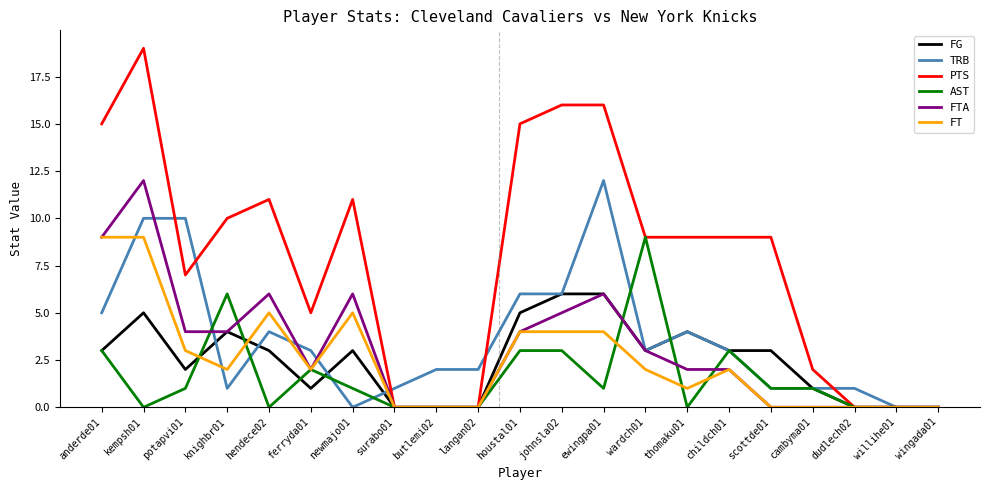

Which series has the largest total across all categories?

PTS